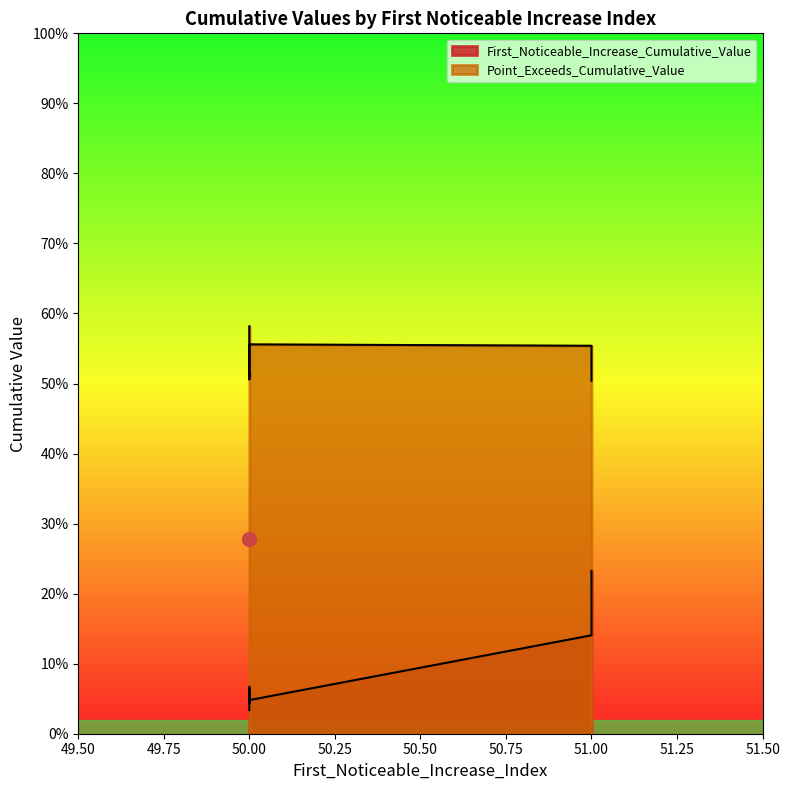

Reading left to right, list all the values displayed in this chart.

First_Noticeable_Increase_Cumulative_Value: 0.0	0.1	0.1	0.1	0.0	0.1	0.2	0.1	0.0	0.2
Point_Exceeds_Cumulative_Value: 0.6	0.6	0.5	0.5	0.5	0.5	0.5	0.5	0.6	0.5